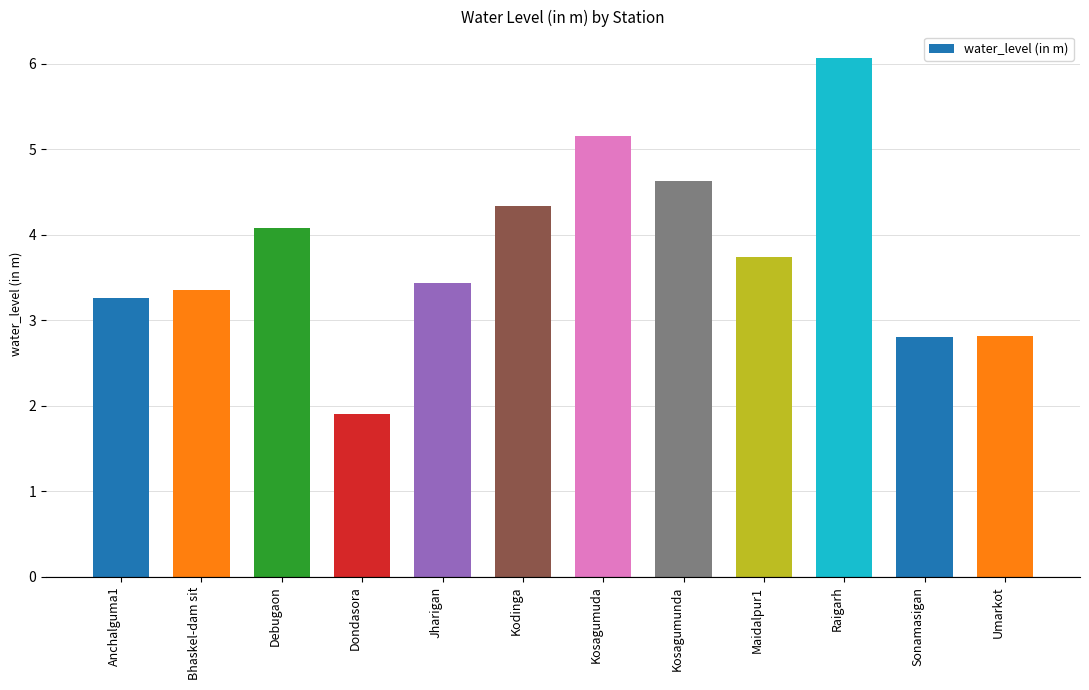

What is the maximum value shown in the chart?

6.1